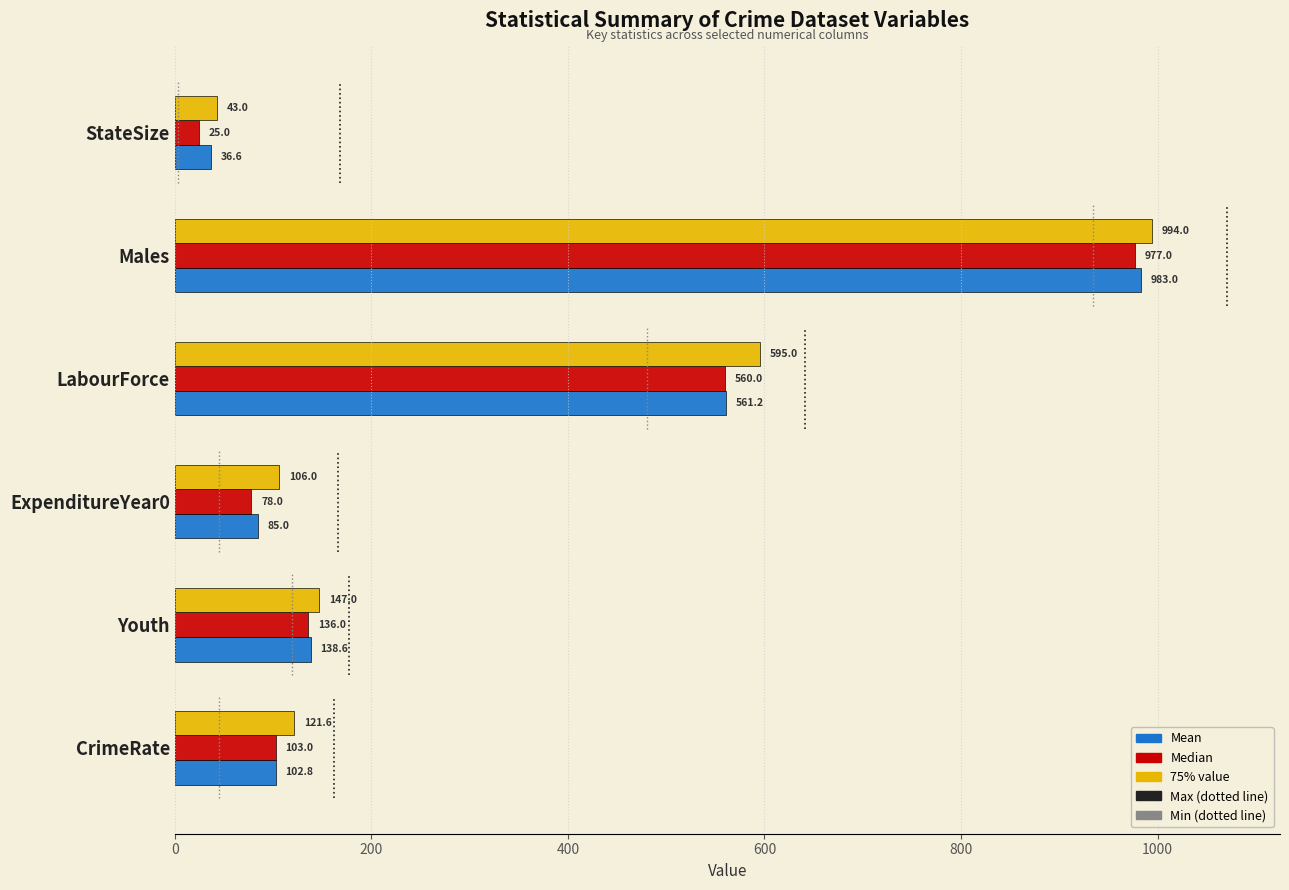

Reading left to right, list all the values displayed in this chart.

Mean: 102.8	138.6	85.0	561.2	983.0	36.6
Median: 103.0	136.0	78.0	560.0	977.0	25.0
75% value: 121.6	147.0	106.0	595.0	994.0	43.0